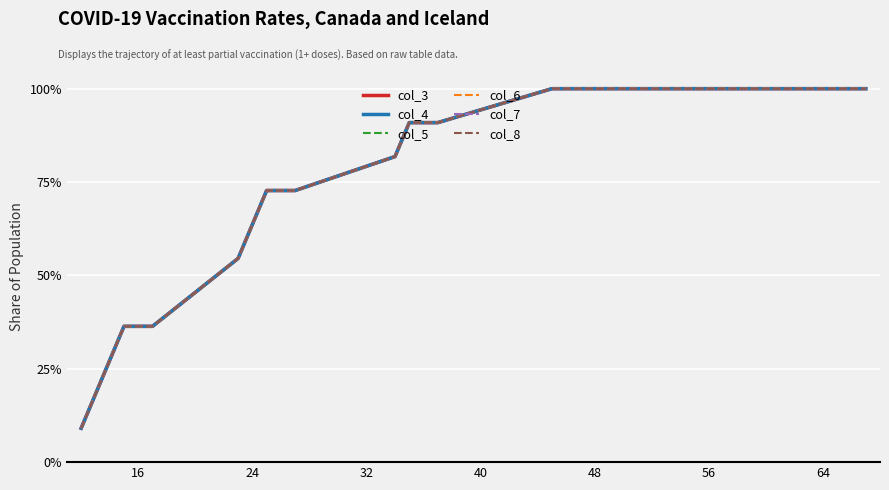

True or false: col_5 and col_3 cross at least once.

False